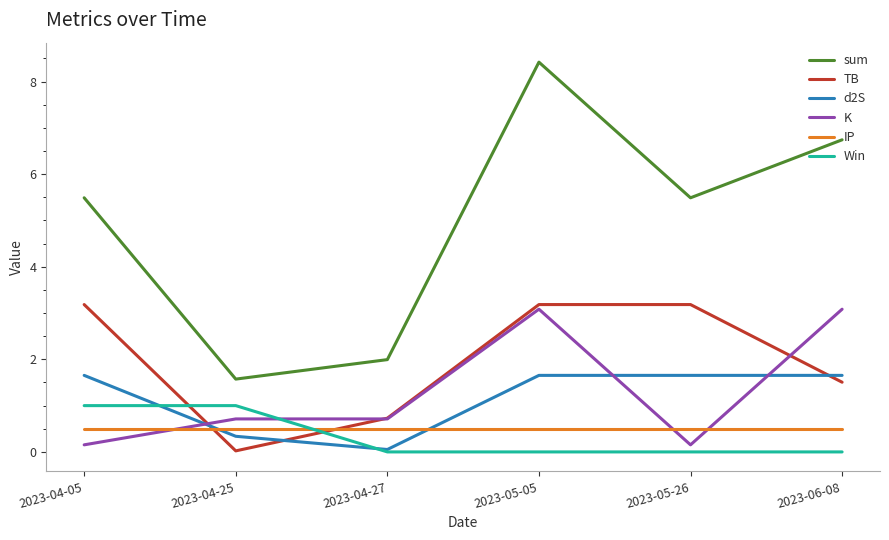

True or false: sum and IP intersect in this chart.

False